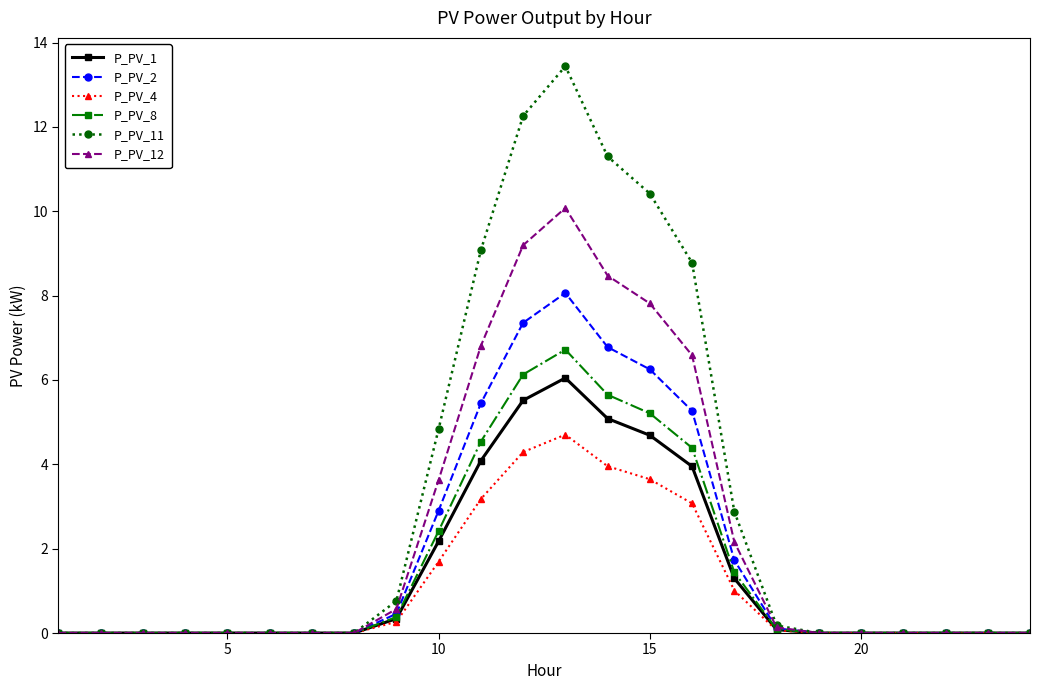

List the series in order of their peak value, lowest first.

P_PV_4, P_PV_1, P_PV_8, P_PV_2, P_PV_12, P_PV_11